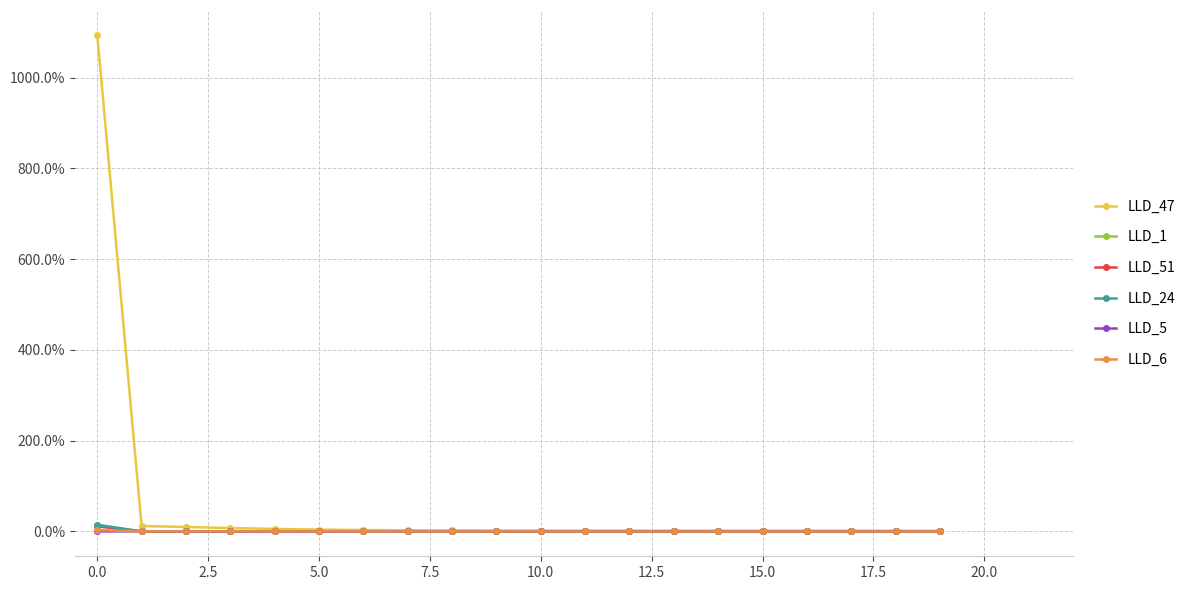

Which series has the largest total across all categories?

LLD_47